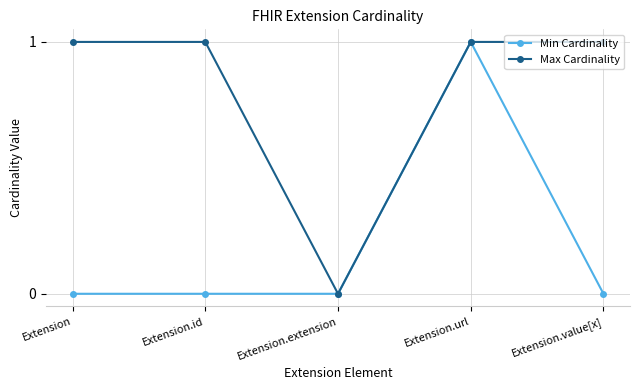

Is the value of Min Cardinality at Extension.extension greater than the value of Max Cardinality at Extension.url?

No